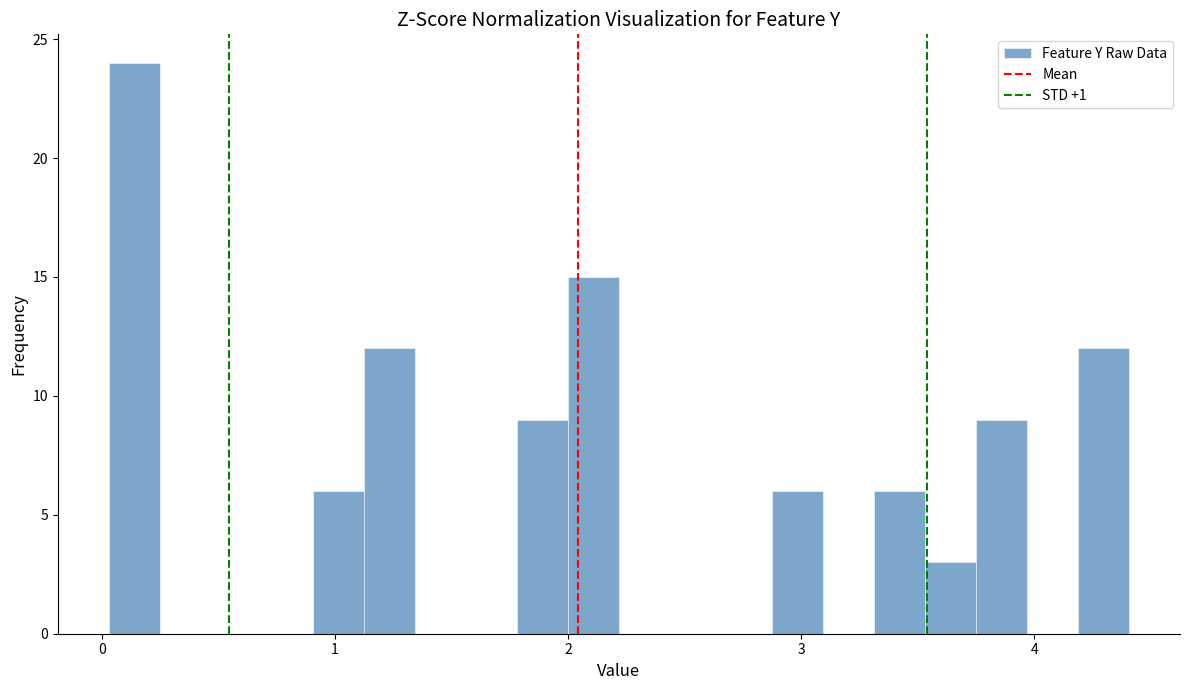

Around what value on the x-axis is the tallest bar? Give the approximate position of its centre, as read against the axis.

0.1